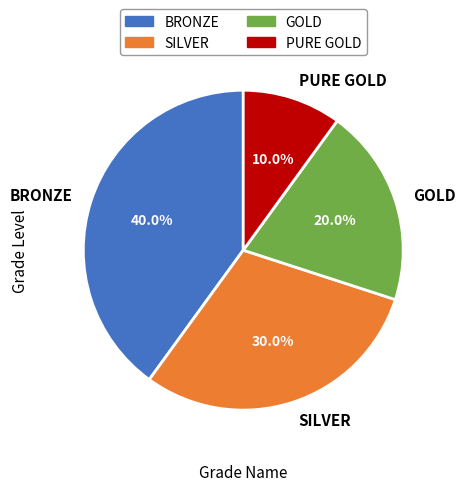

Is it true that PURE GOLD is 19% of the pie?

False